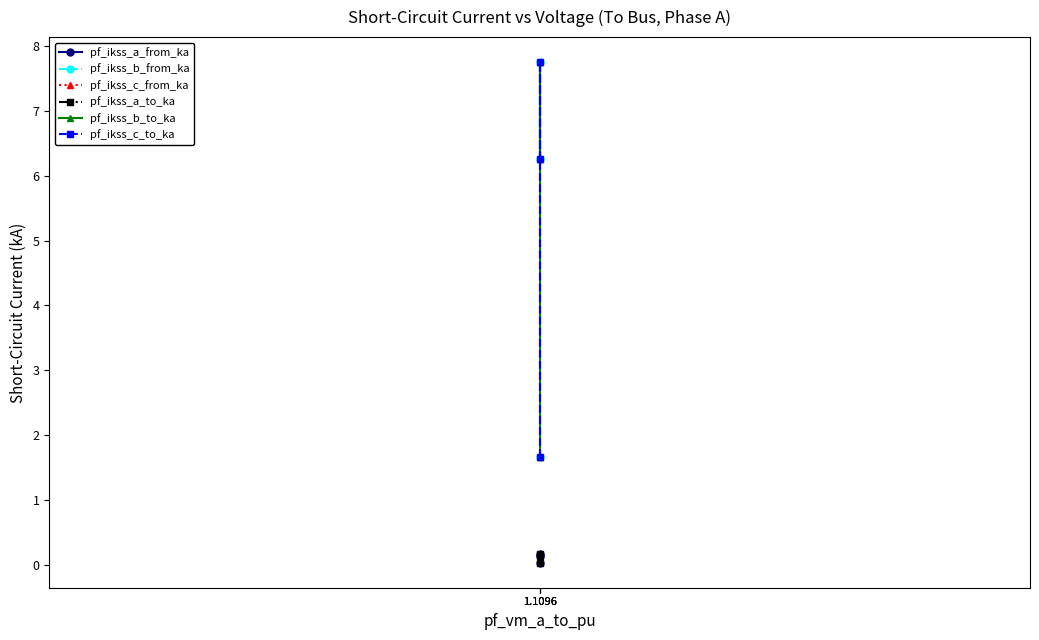

Which category has the highest value in the pf_ikss_a_from_ka series?

1.1096